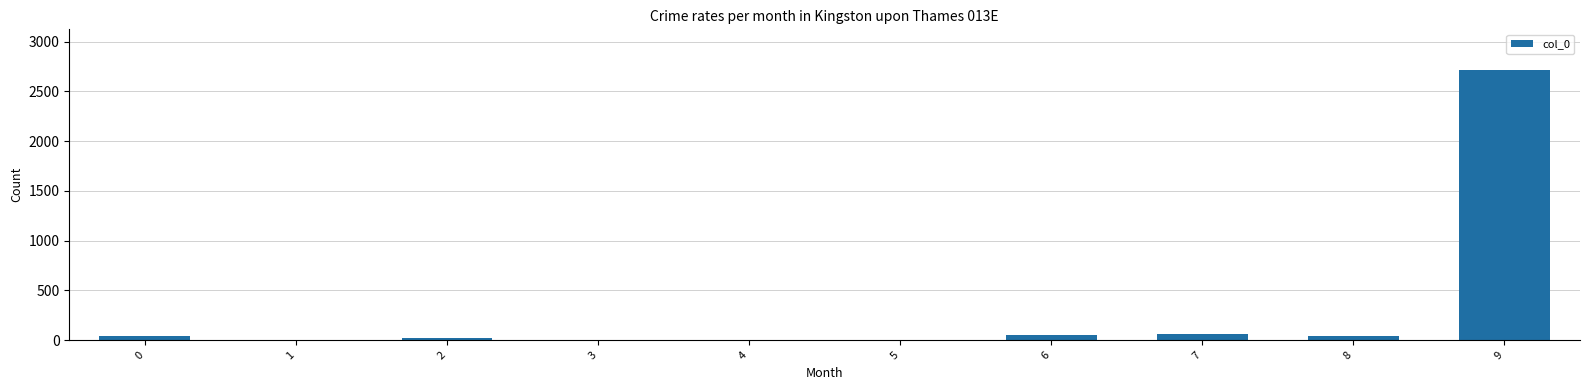

Approximately how many times larger is the value at 6 compared to 5?

17.3